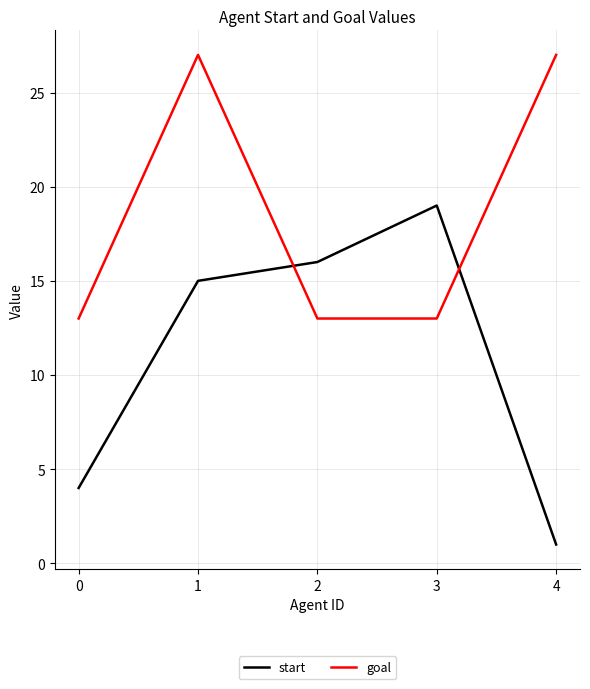

True or false: start and goal cross at least once.

True